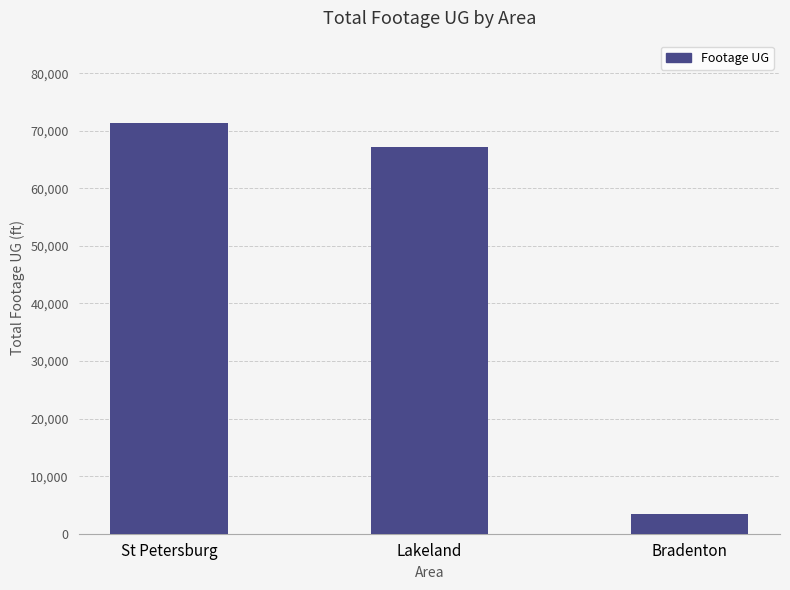

What is the average value?

47357